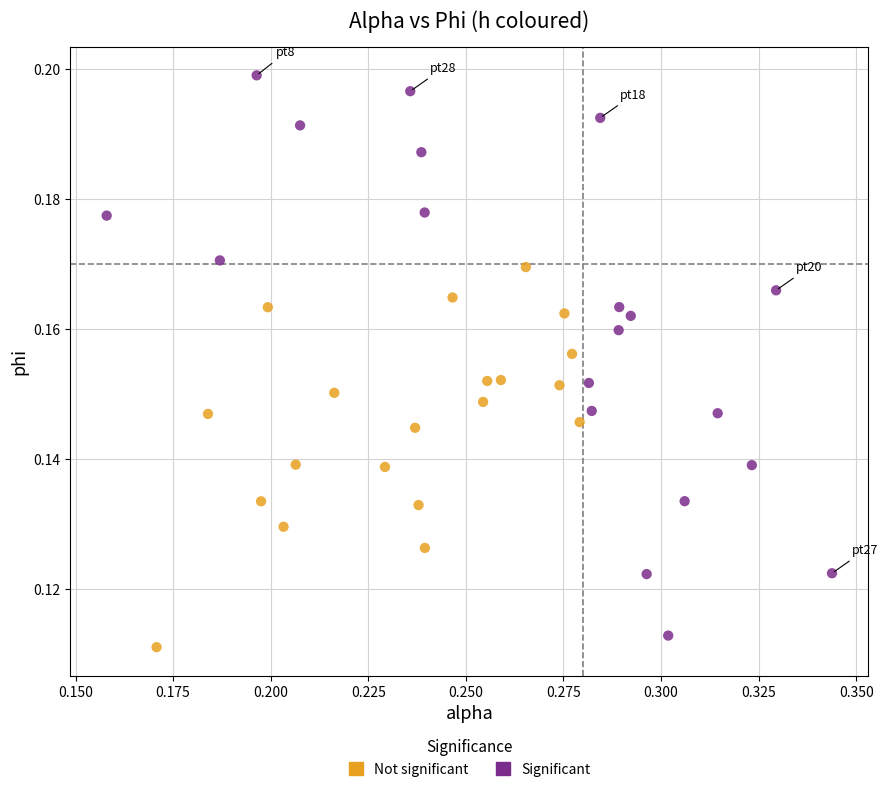

Which series contains the highest Y value?

Significant